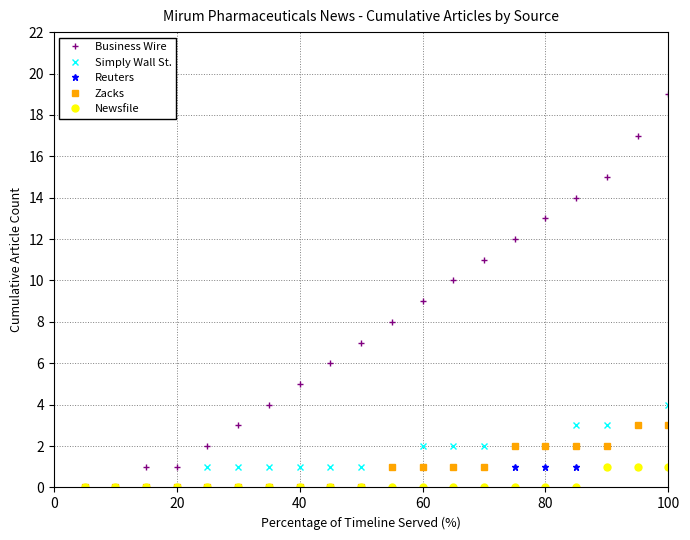

Which series has the largest range (max minus min)?

Business Wire